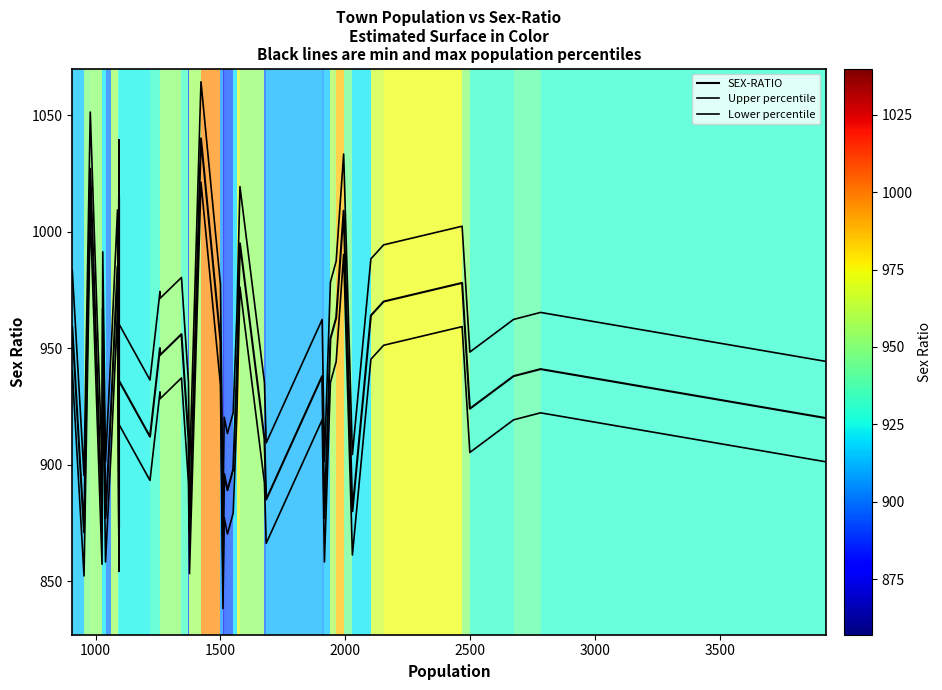

True or false: SEX-RATIO and Lower percentile intersect in this chart.

False